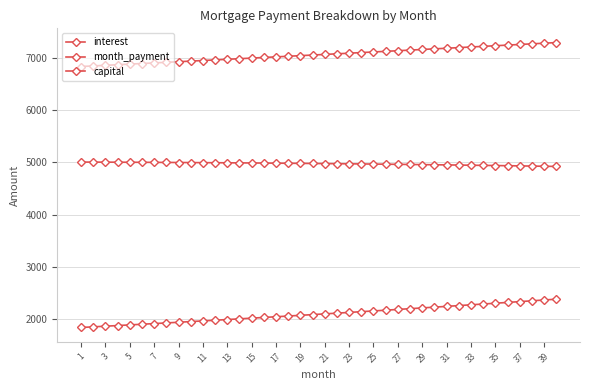

How many data points in capital are less than 2094?

20